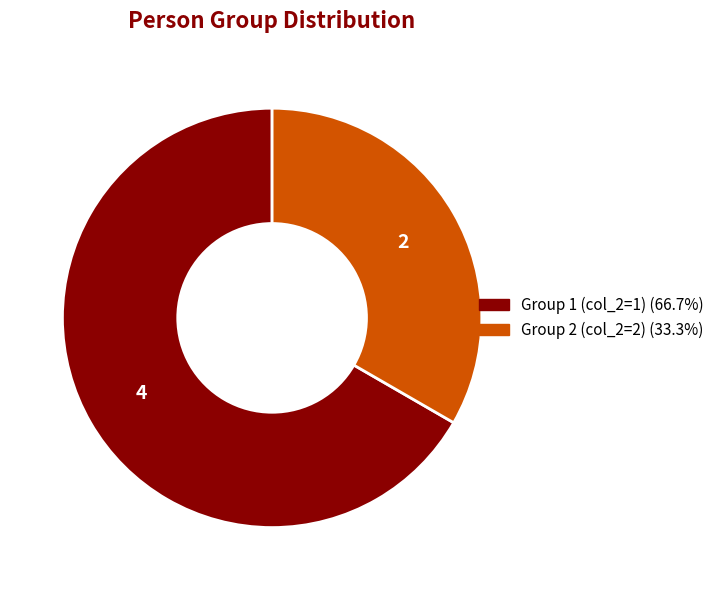

How many slices are in this pie chart?

2